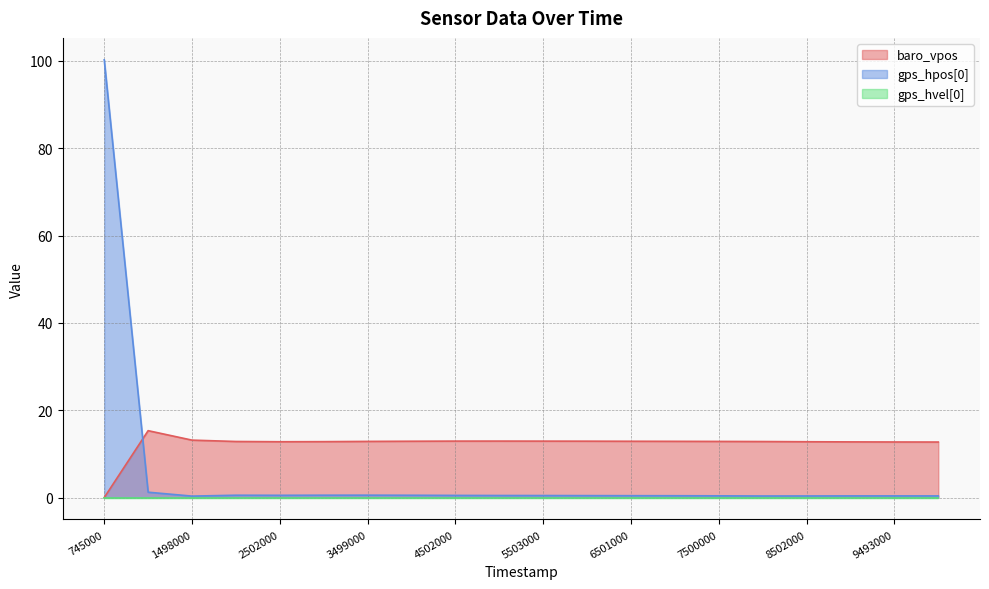

Where do baro_vpos and gps_hpos[0] first cross each other?

745000 and 994000